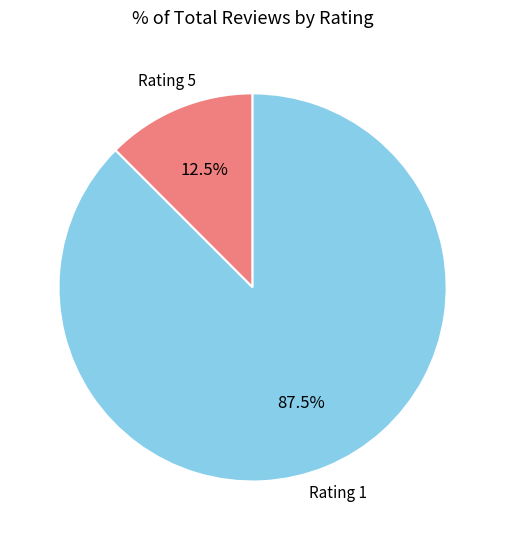

Is there any slice that represents more than half of the pie?

Yes